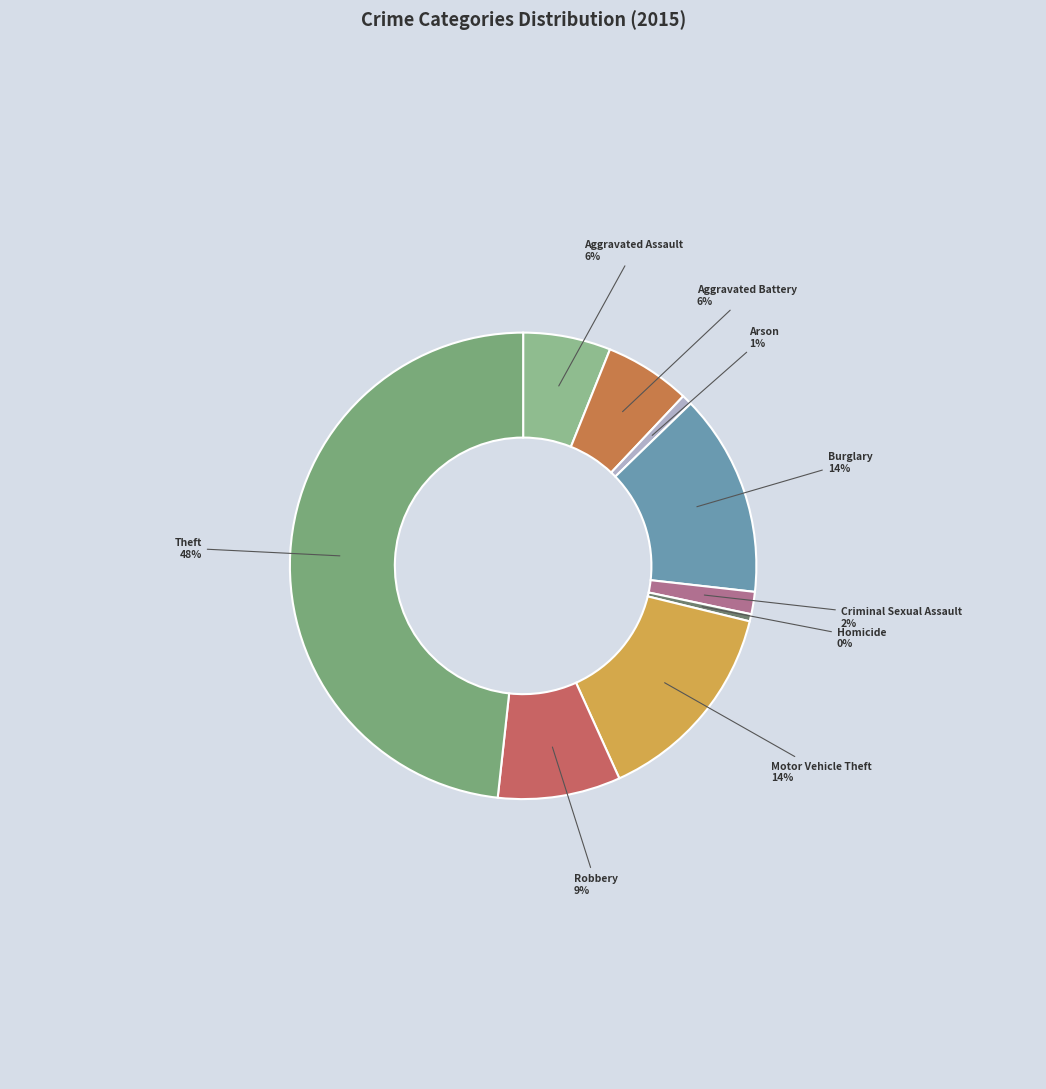

Count the number of slices in the pie.

9